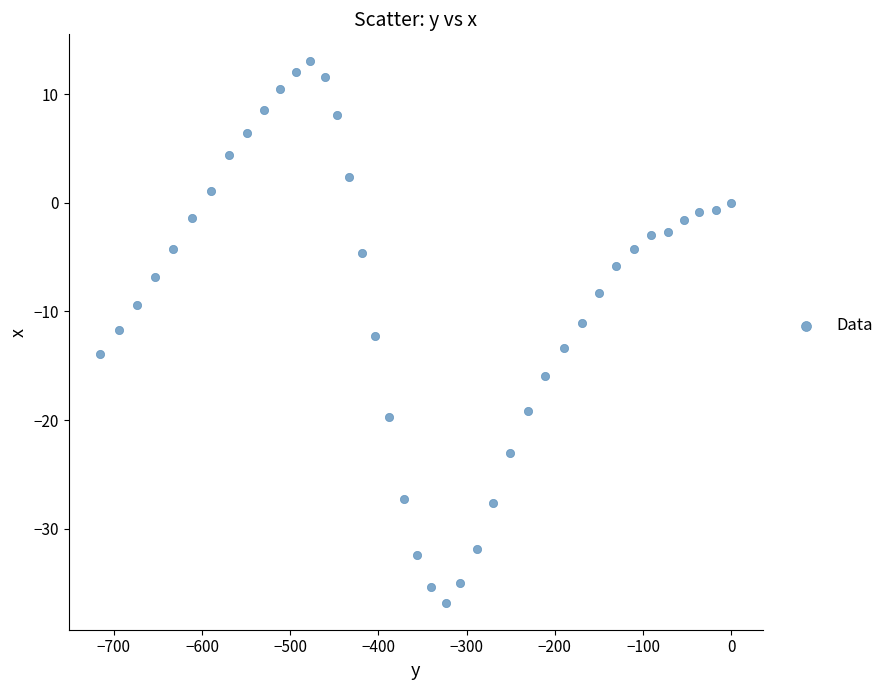

What is the range of X values (max minus min)?

715.3